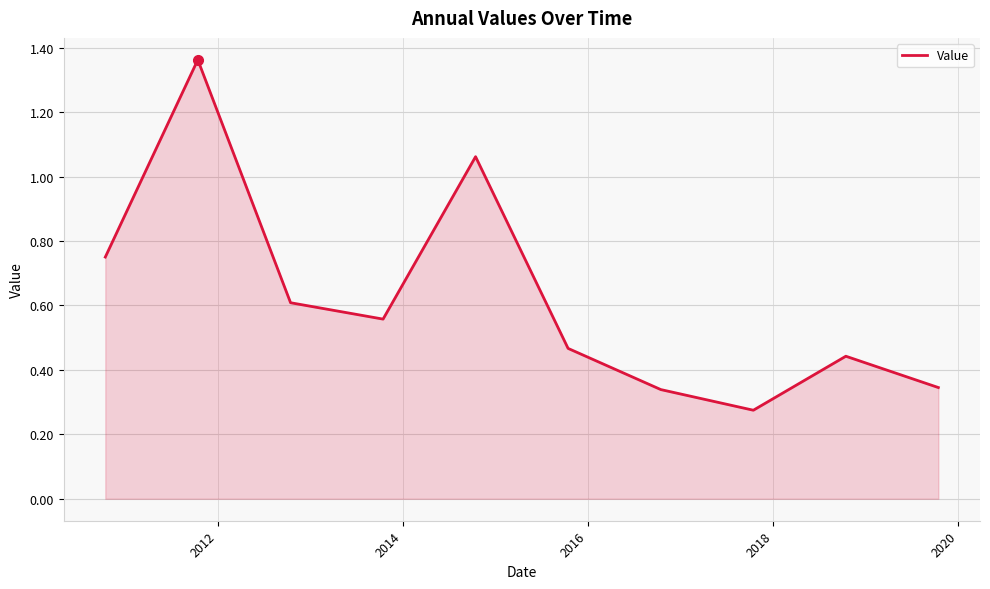

Is this an area chart (filled region under the line)?

Yes